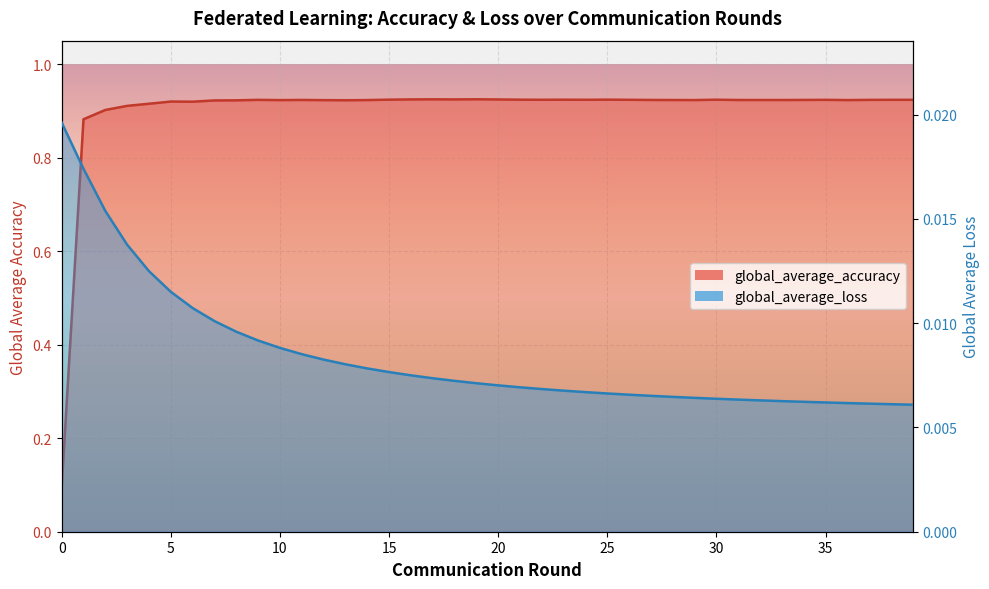

Count the number of categories in the chart.

40